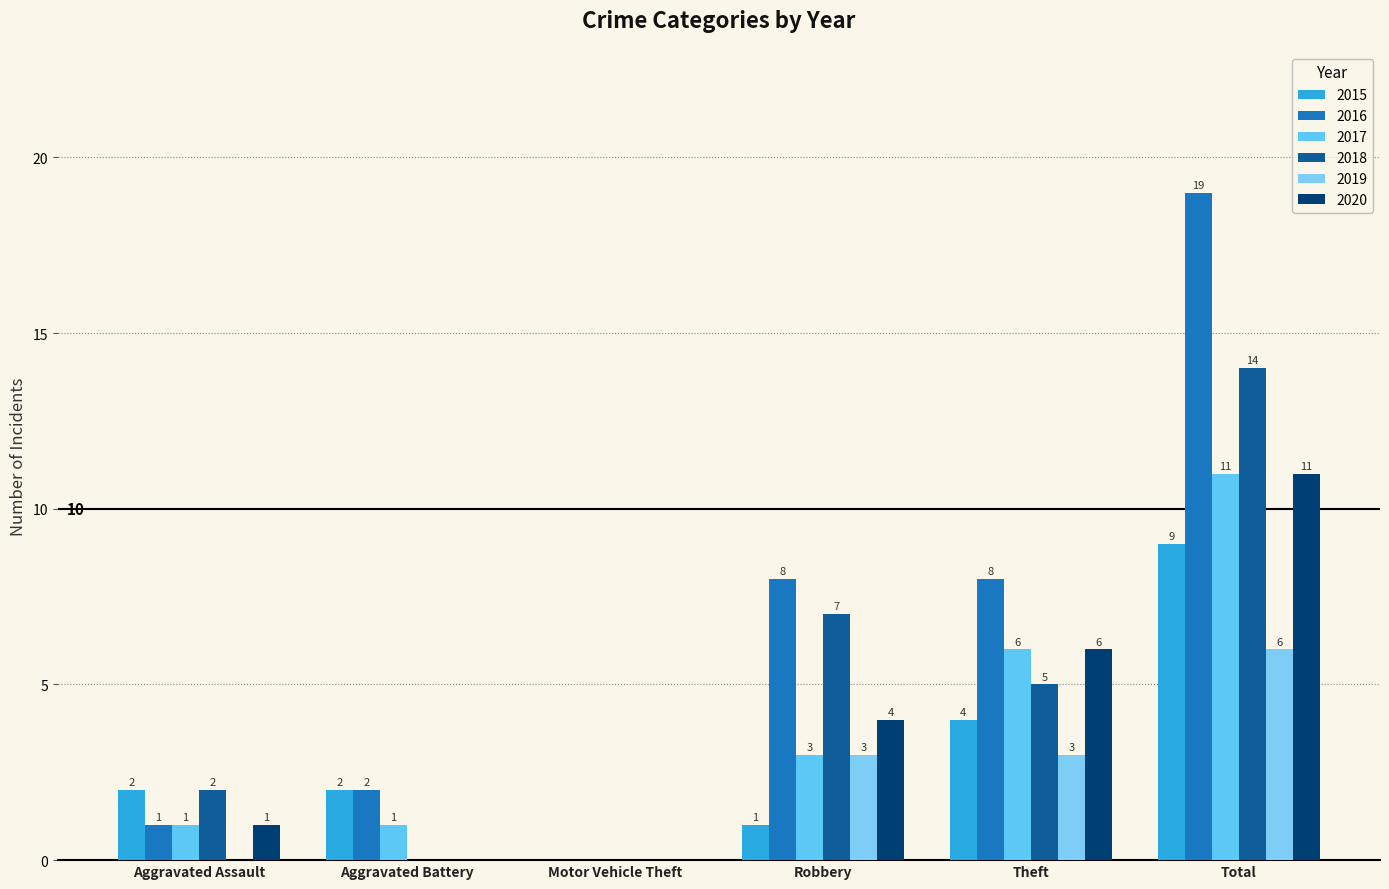

Which series has the largest total across all categories?

2016